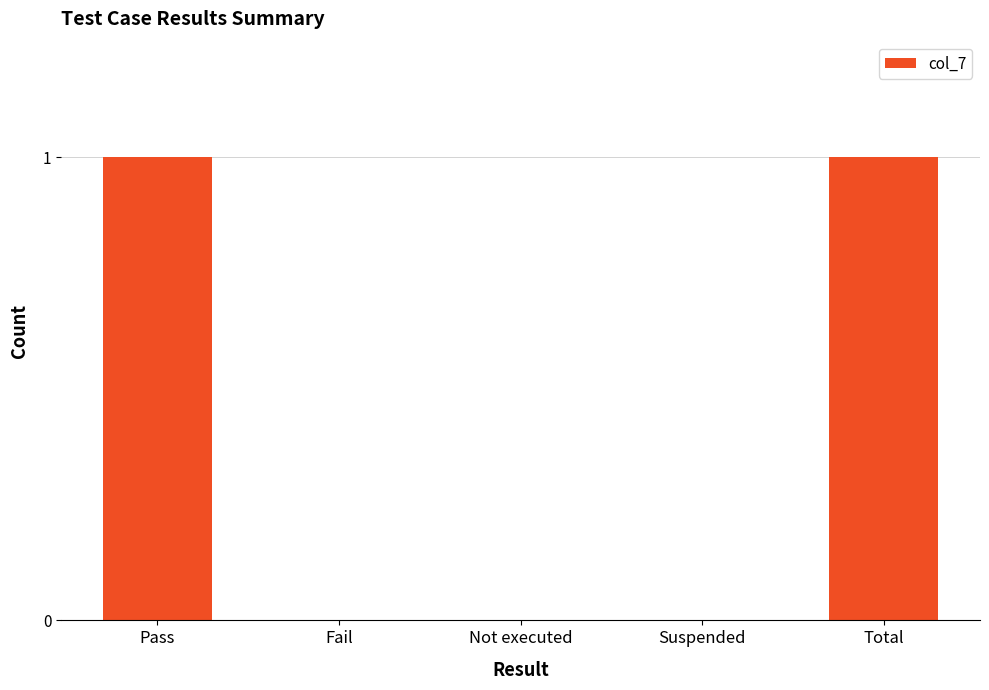

How many categories are shown in the chart?

5